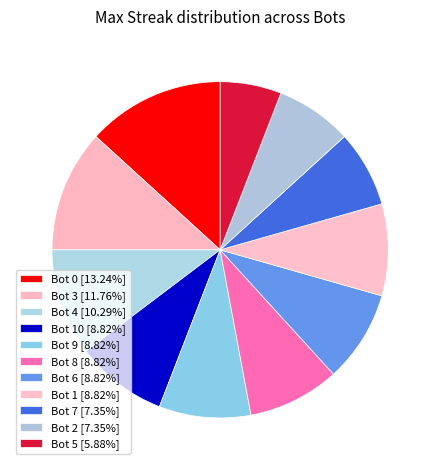

How many slices are in this pie chart?

11